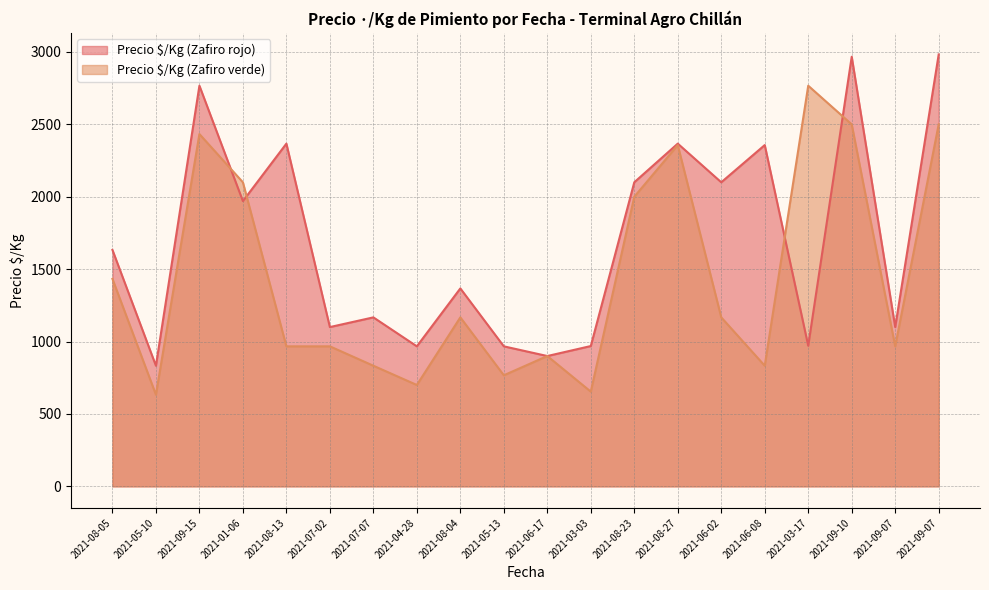

The Precio ·/Kg (Zafiro rojo) series shows 1014 at 2021-01-06. True or false?

False